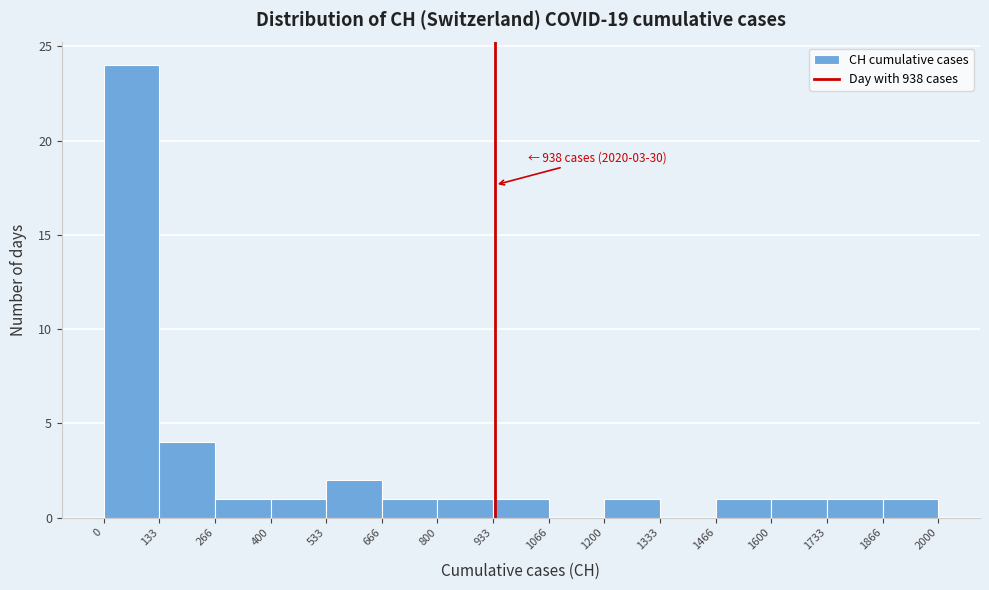

Which range on the x-axis has the tallest bar?

0 to 133